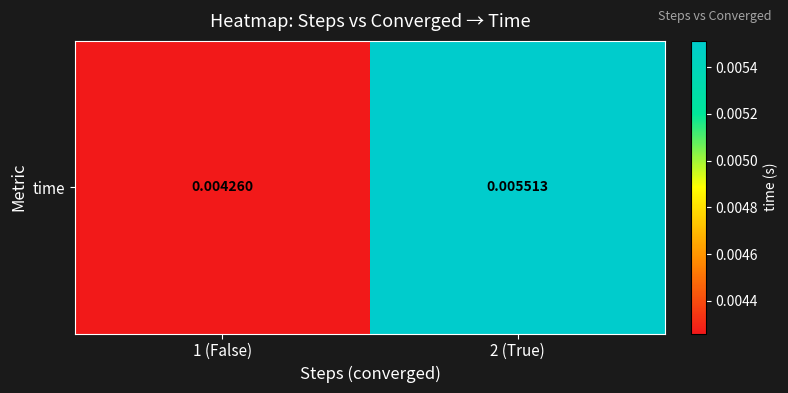

Count the number of data series in this chart.

1